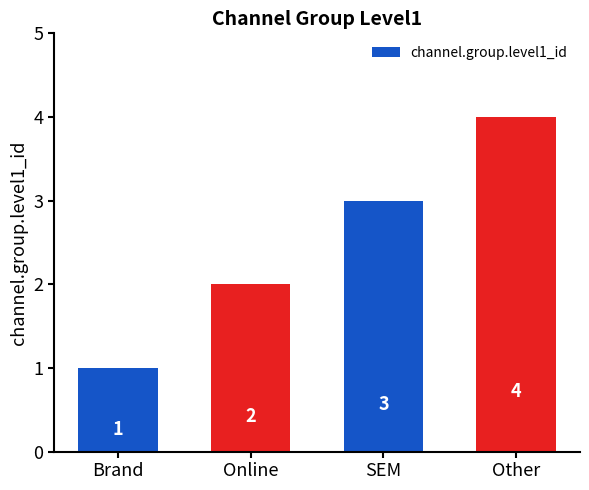

At which label is the value closest to 2?

Online